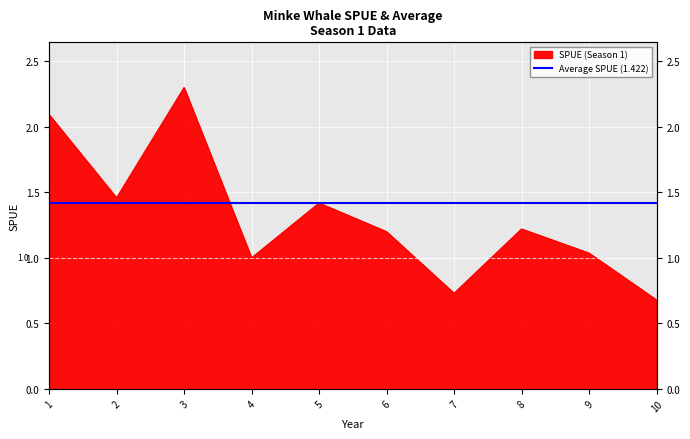

How many lines are shown in the chart?

1